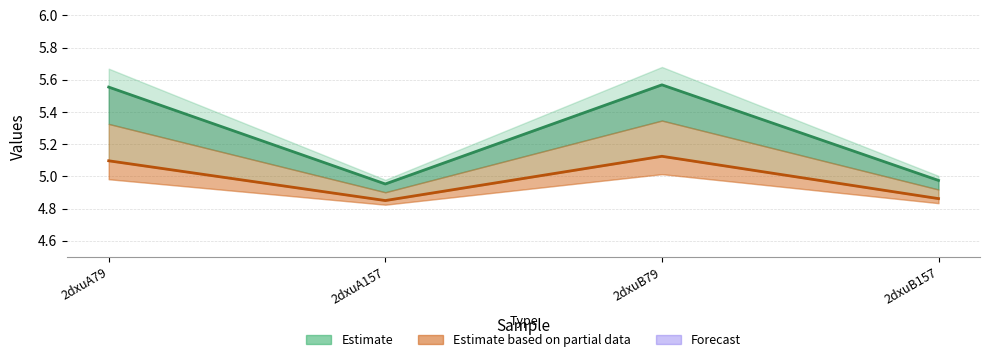

Does the chart have visible grid lines?

Yes